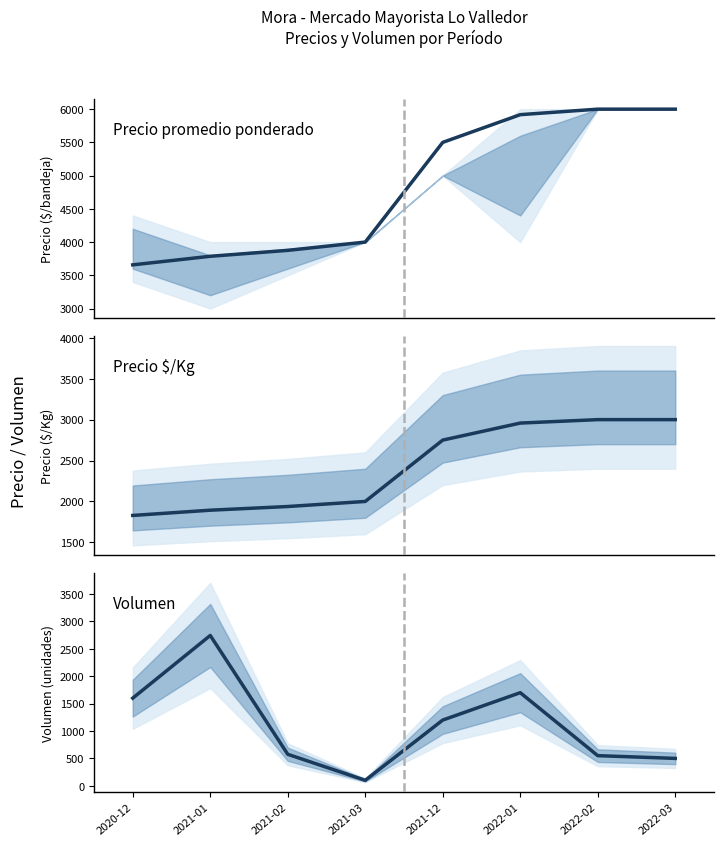

What is the sum of all Precio promedio ponderado values?

38735